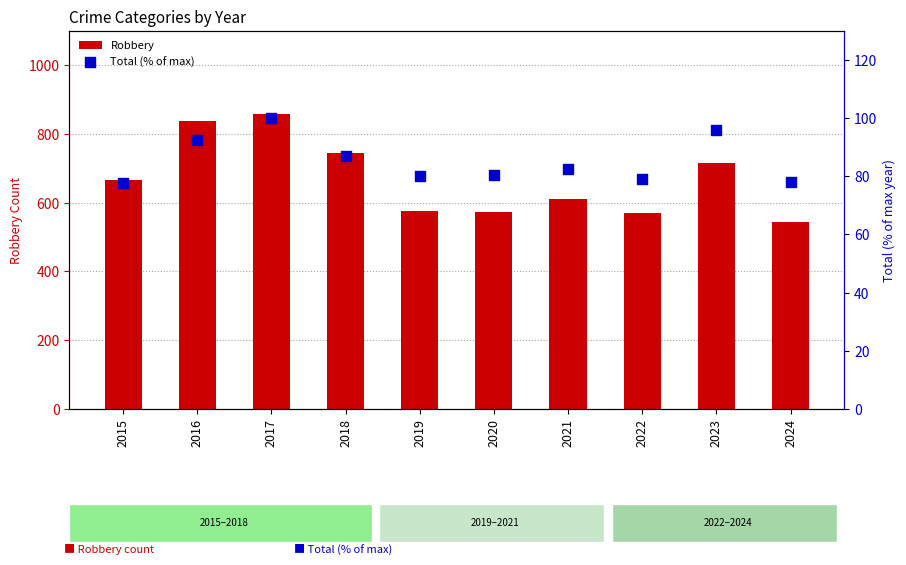

Which series reaches the maximum Y coordinate?

Robbery